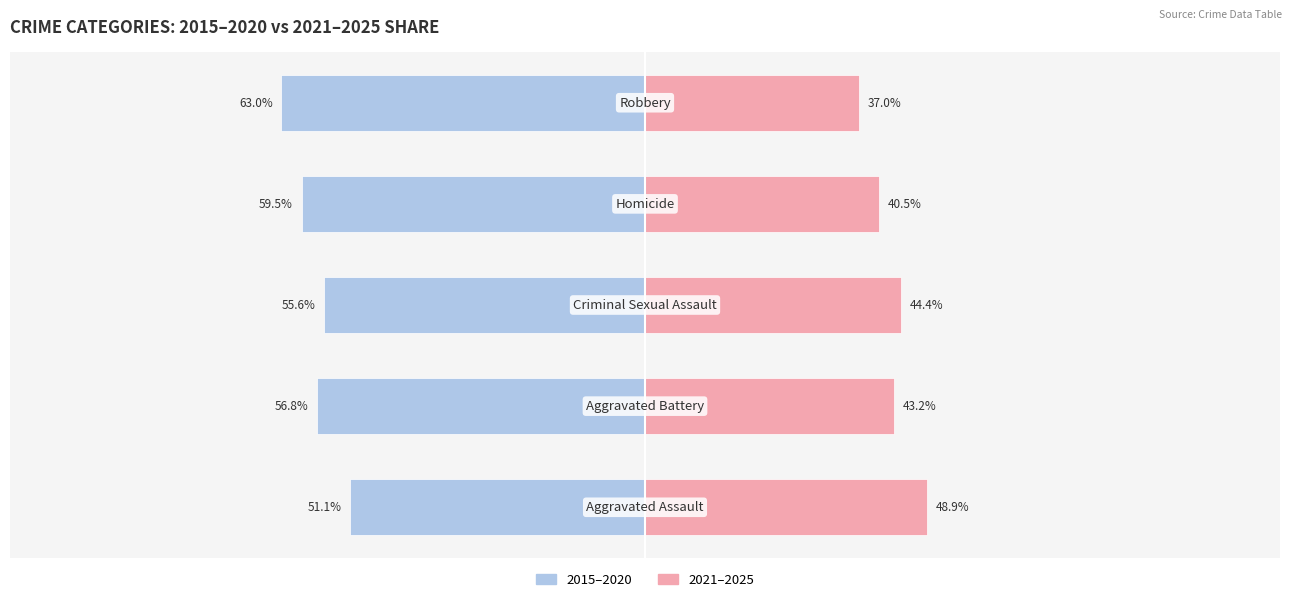

Reading left to right, extract all data points from this chart.

2015–2020: -51.1	-56.8	-55.6	-59.5	-63.0
2021–2025: 48.9	43.2	44.4	40.5	37.0